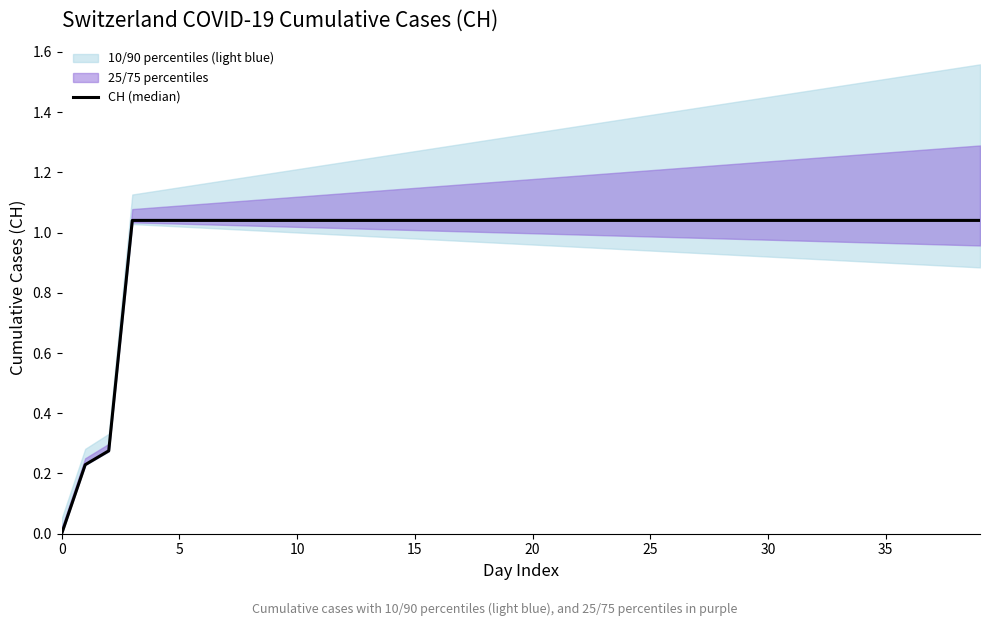

Count the number of categories in the chart.

40